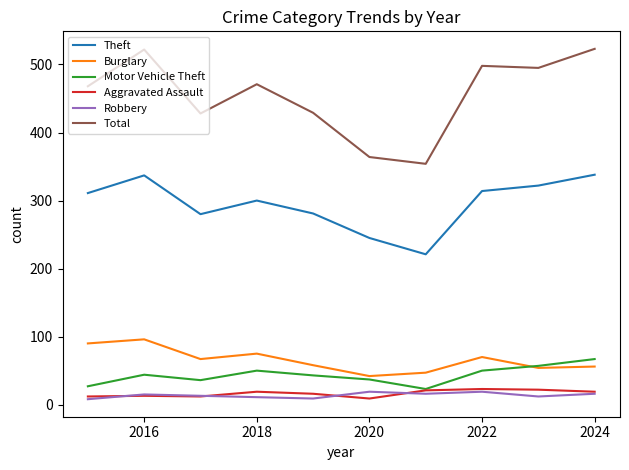

What is the maximum value for Motor Vehicle Theft?

67